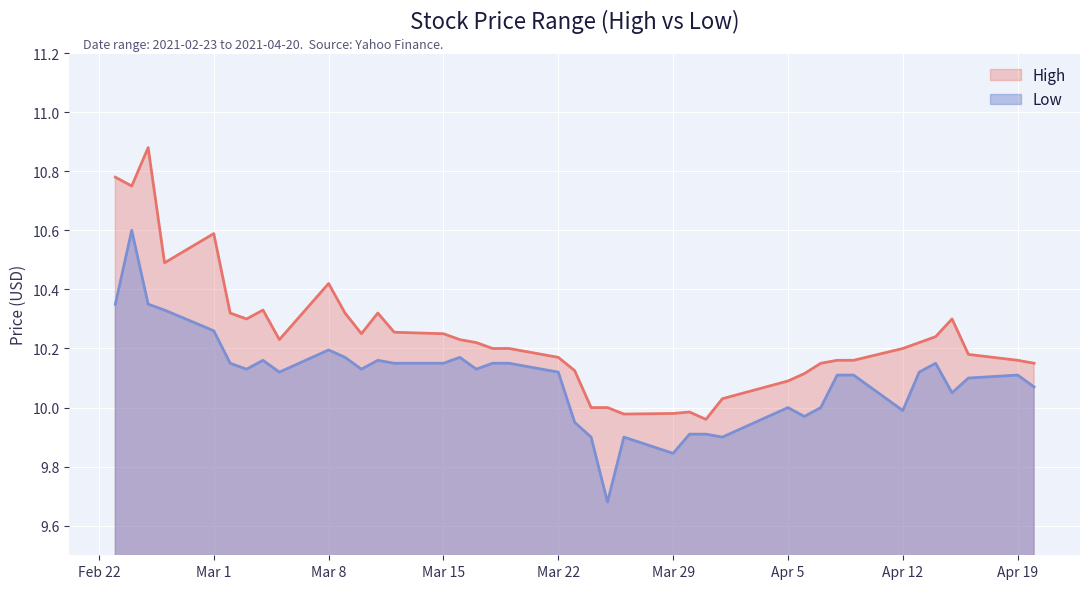

What is the label of the 28th point from the right?

2021-03-11